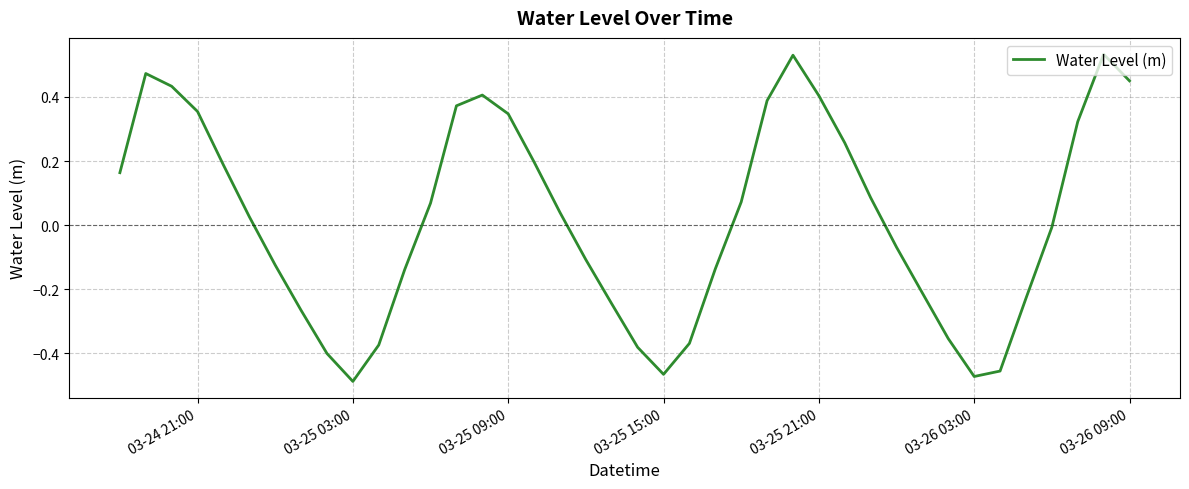

Does the chart have visible grid lines?

Yes